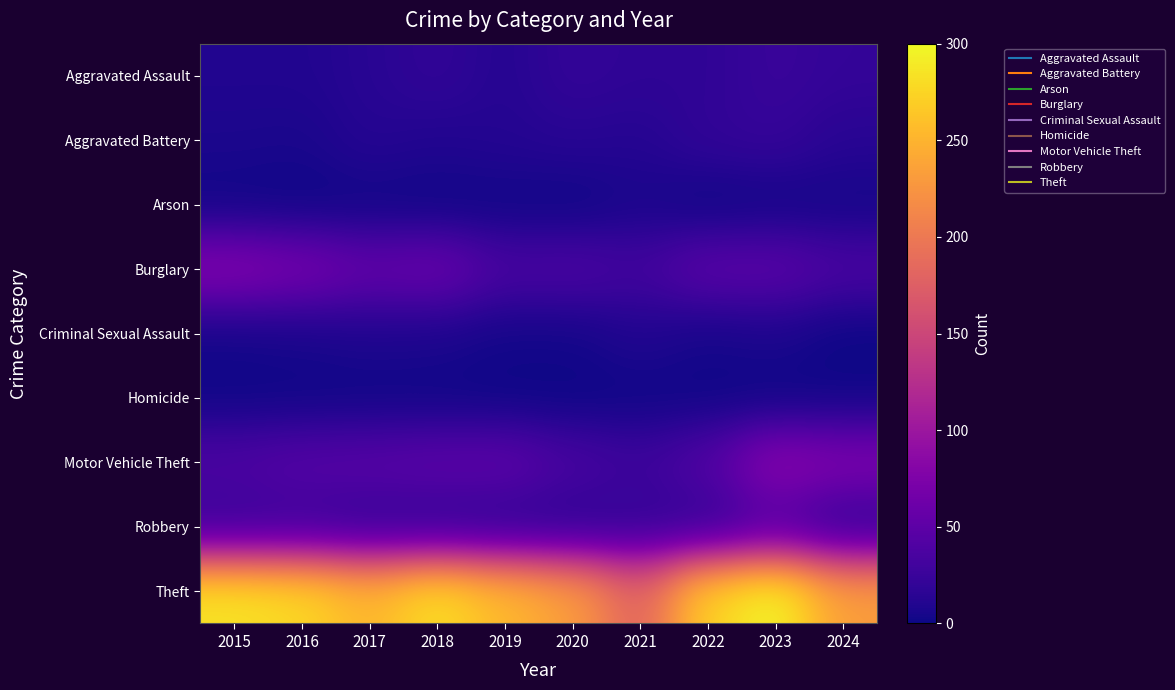

Which has a higher value, 2019 or 2022?

2022